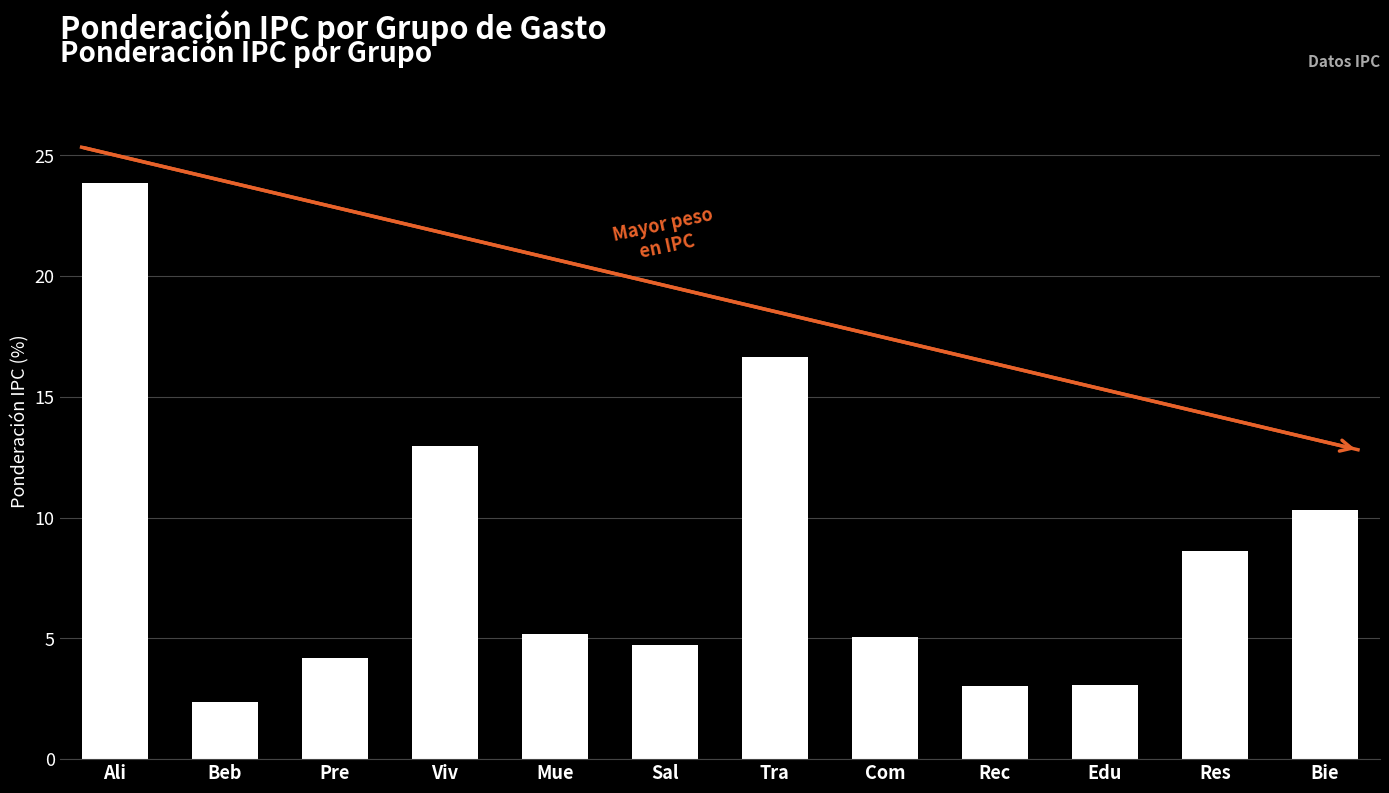

What is the average value?

8.3